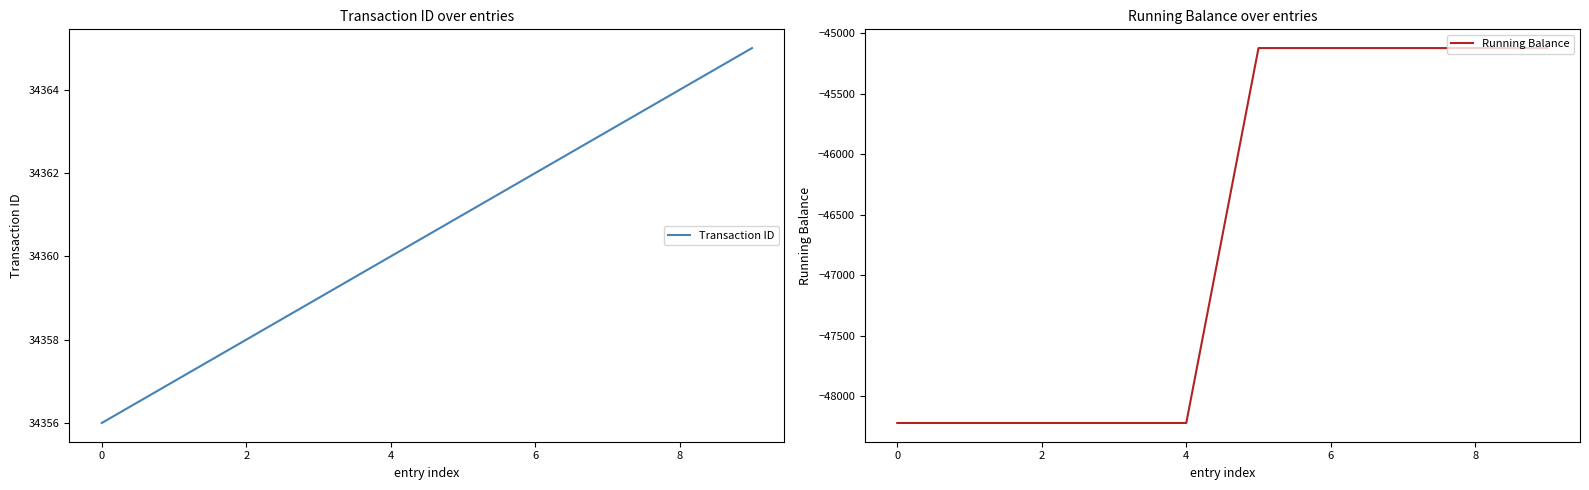

What are all the series names shown in the legend?

Transaction ID, Running Balance